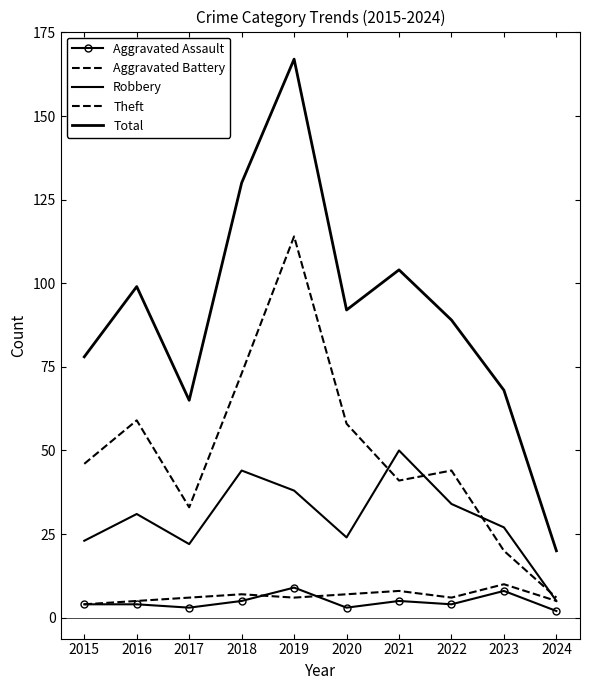

Reading left to right, extract all data points from this chart.

Aggravated Assault: 4	4	3	5	9	3	5	4	8	2
Aggravated Battery: 4	5	6	7	6	7	8	6	10	5
Robbery: 23	31	22	44	38	24	50	34	27	5
Theft: 46	59	33	73	114	58	41	44	20	6
Total: 78	99	65	130	167	92	104	89	68	20